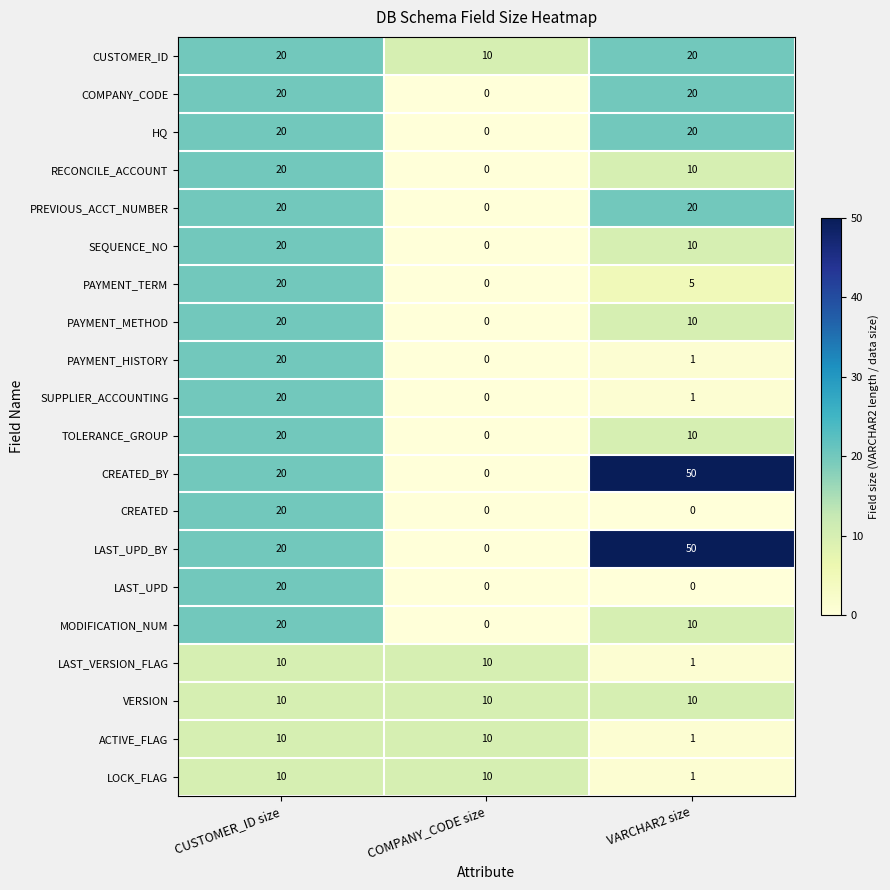

What is the difference between the highest and lowest values at COMPANY_CODE size?

10